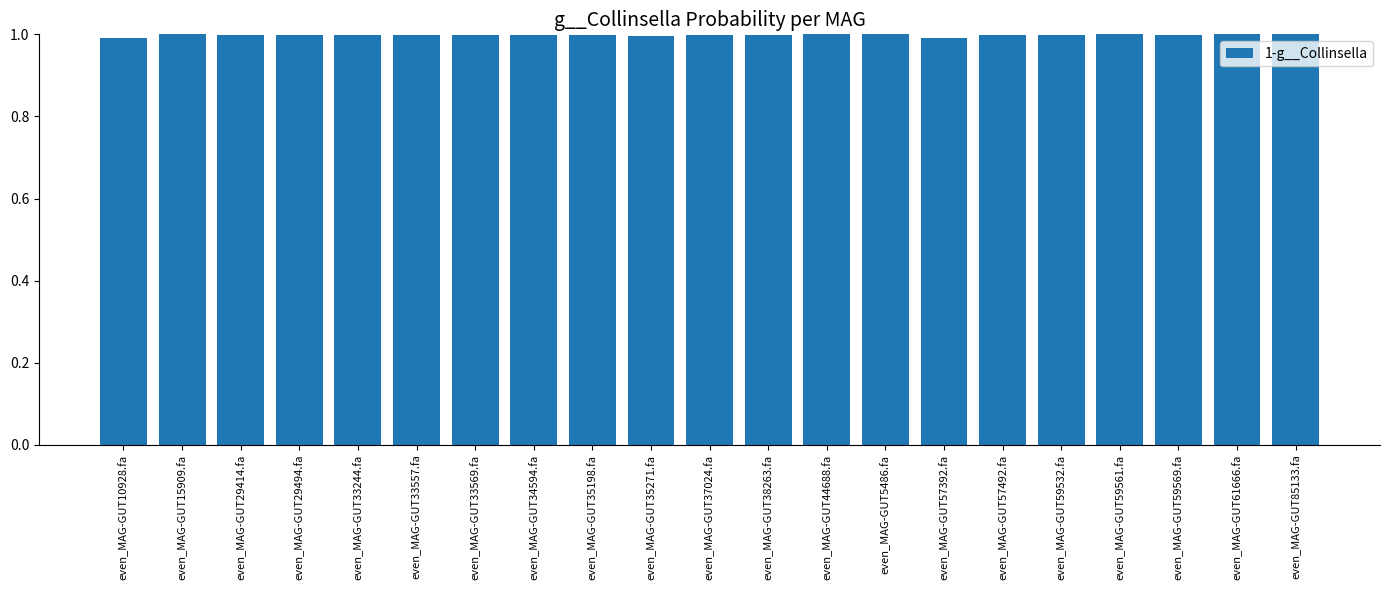

What is the minimum value shown in the chart?

1.0